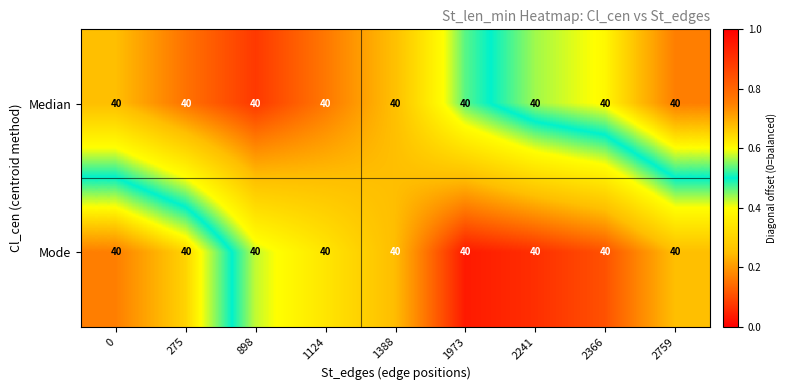

Between 275 and 2759, which series saw the biggest shift?

Median